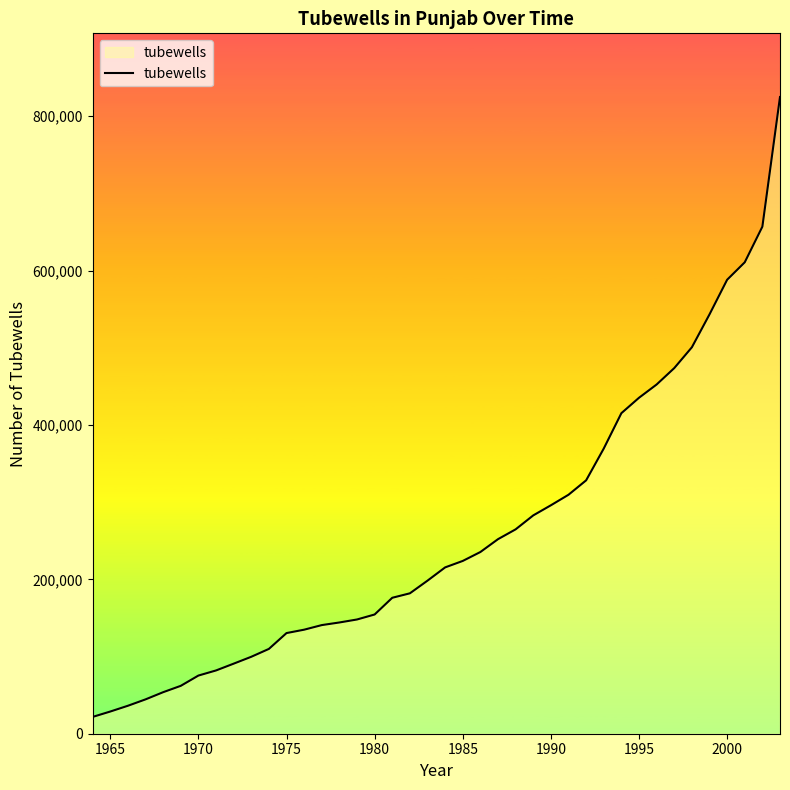

What is the minimum value shown in the chart?

21776